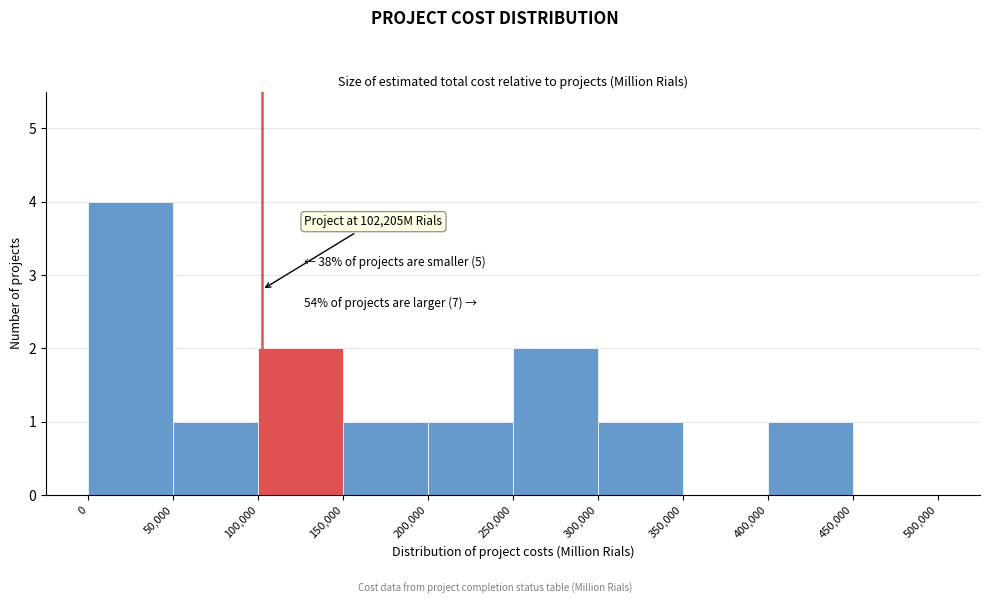

Over which range of the x-axis is the bar tallest?

0 to 50,000